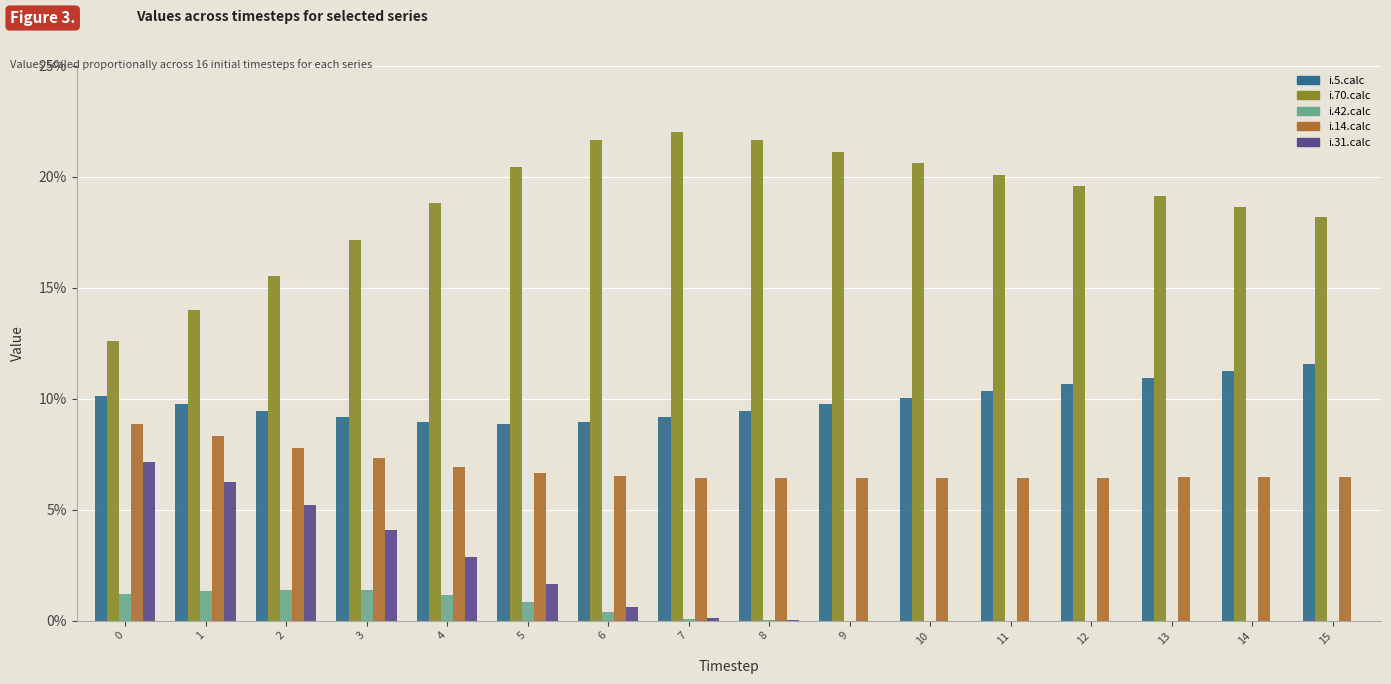

What is the spread (max minus min) of values at 8?

21.6